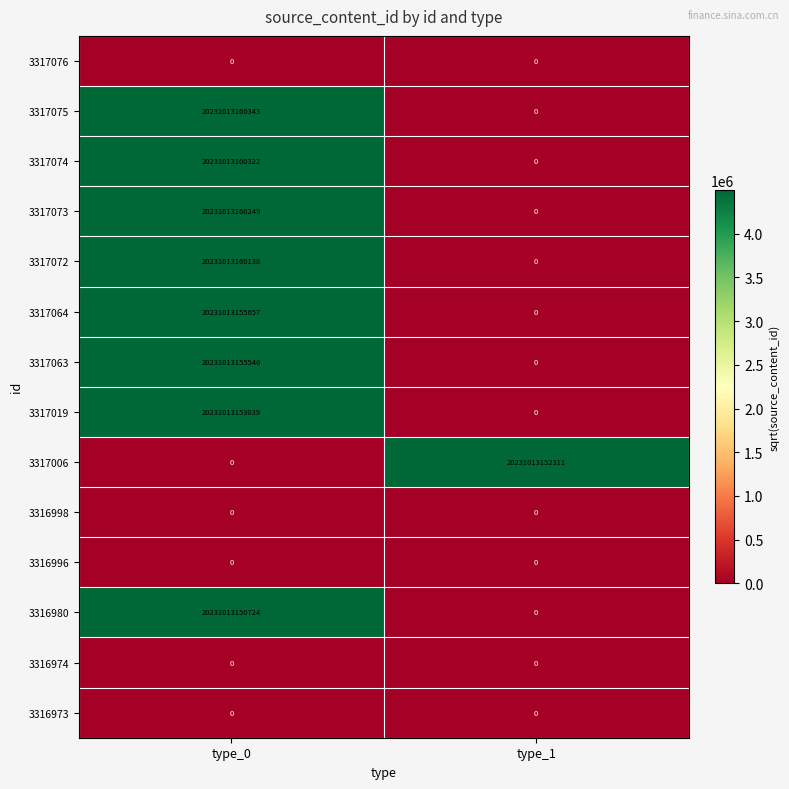

Is it true that 3317073 equals 11295372940715 at type_0?

False